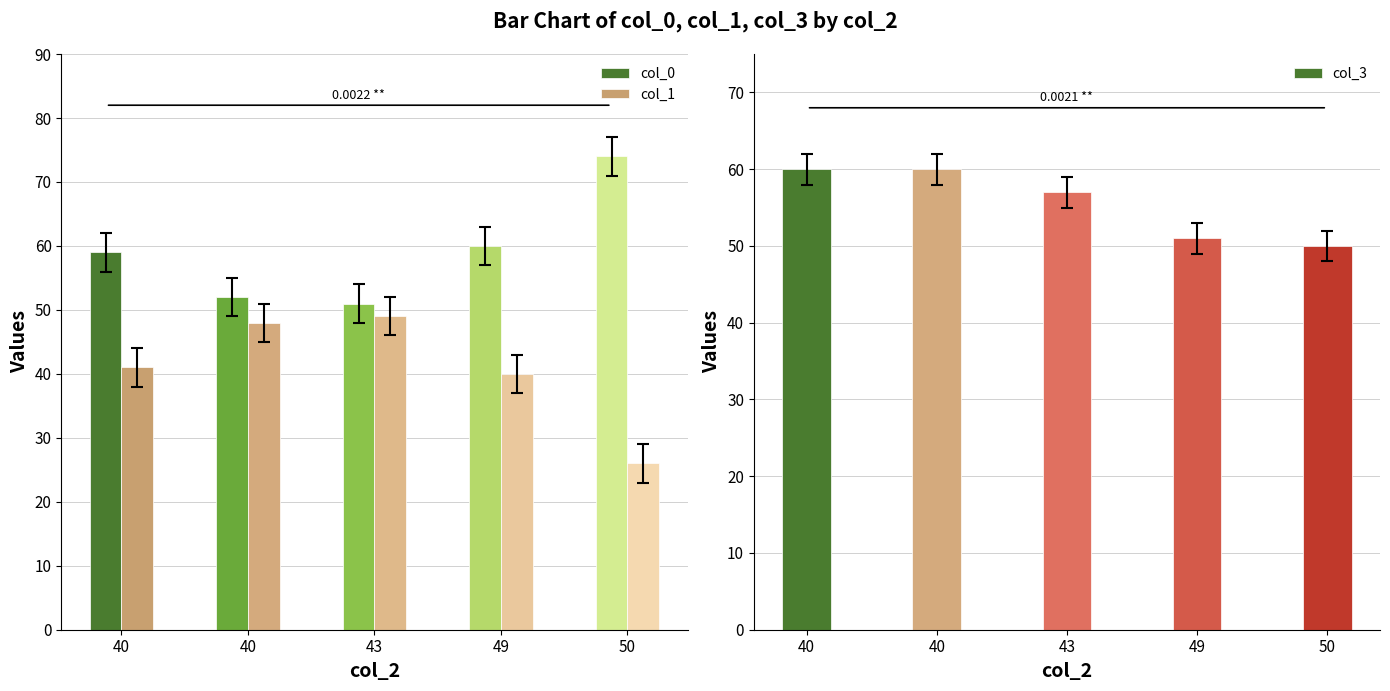

At which label does col_1 first exceed 41?

40